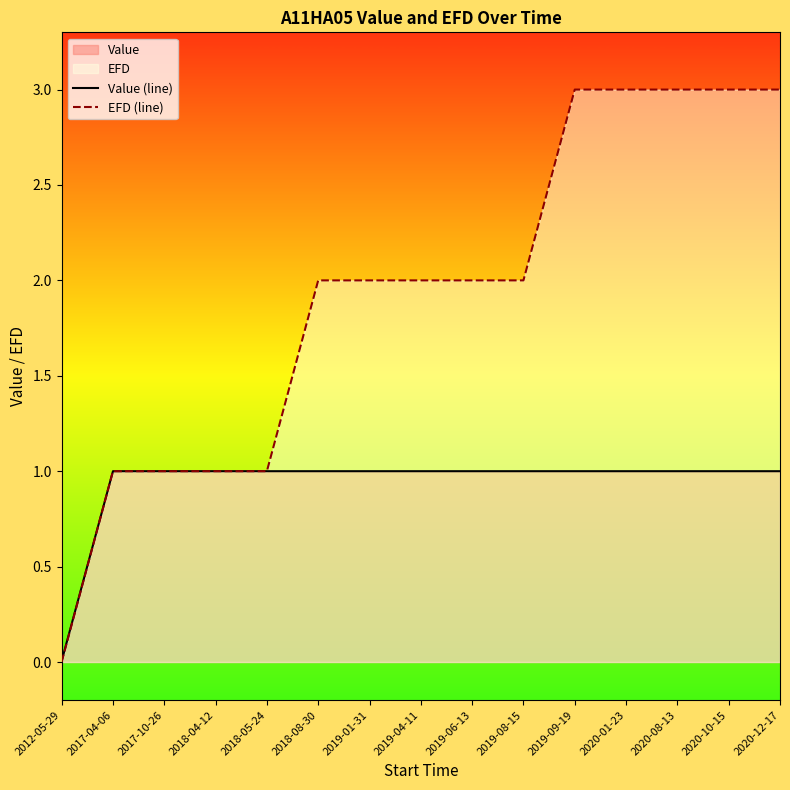

The EFD (line) series shows 1.0 at 2017-10-26. True or false?

True